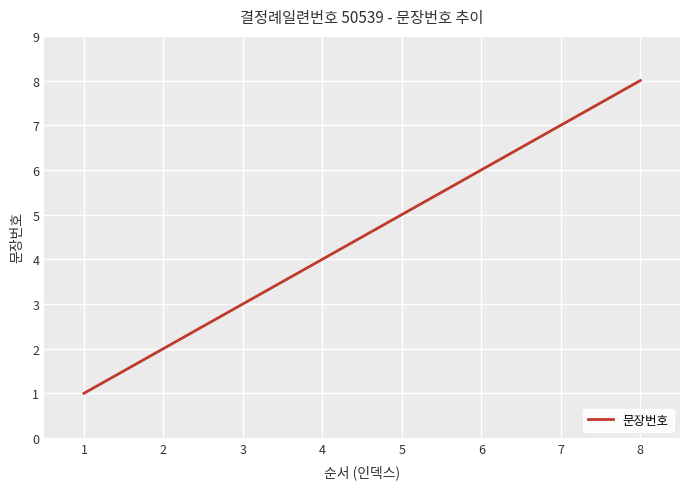

Reading left to right, what are all the values shown in this chart?

1	2	3	4	5	6	7	8